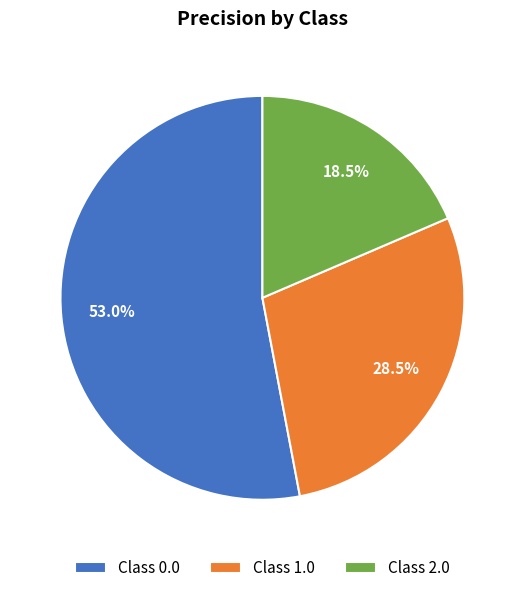

How many slices are in this pie chart?

3